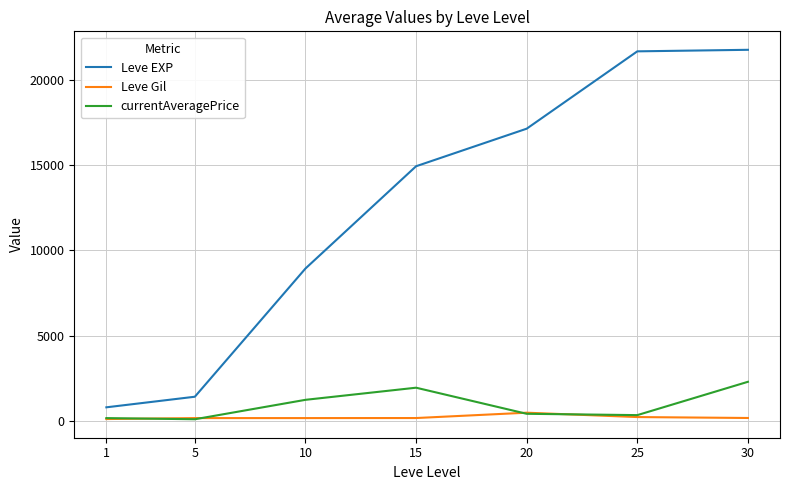

Is it true that Leve Gil equals 169.0 at 10?

True